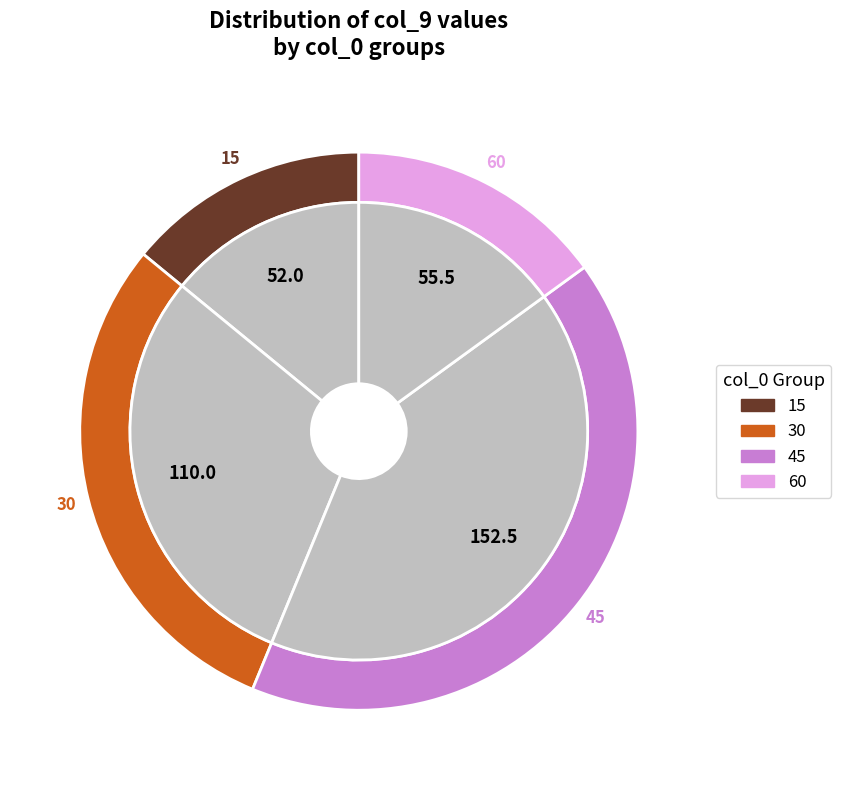

Do 5.0 and 2.5 together represent more than half of the pie?

No